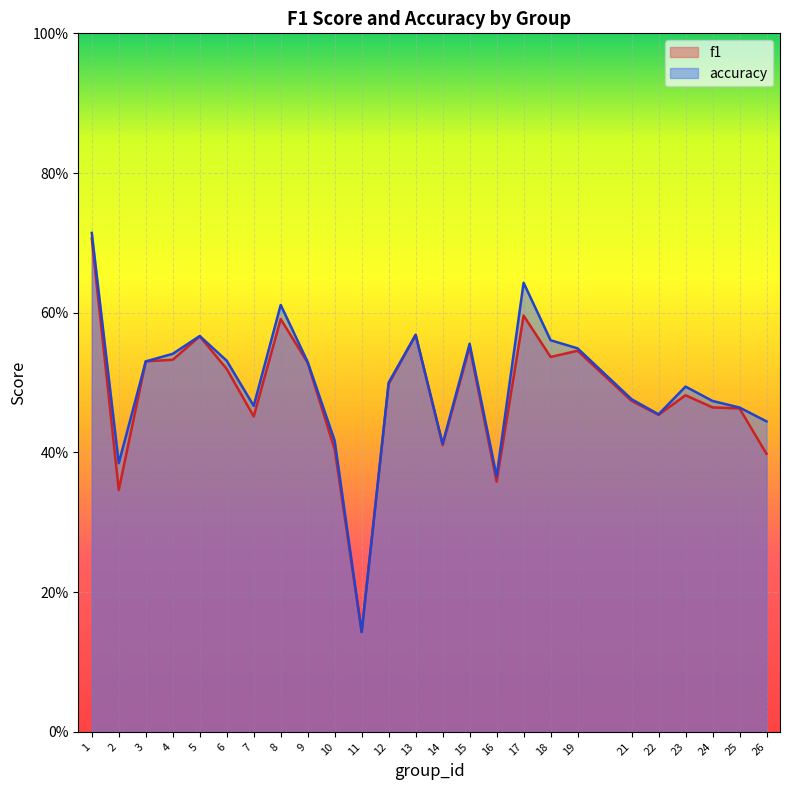

What is the value of the accuracy point at the 24th from the left?

0.5